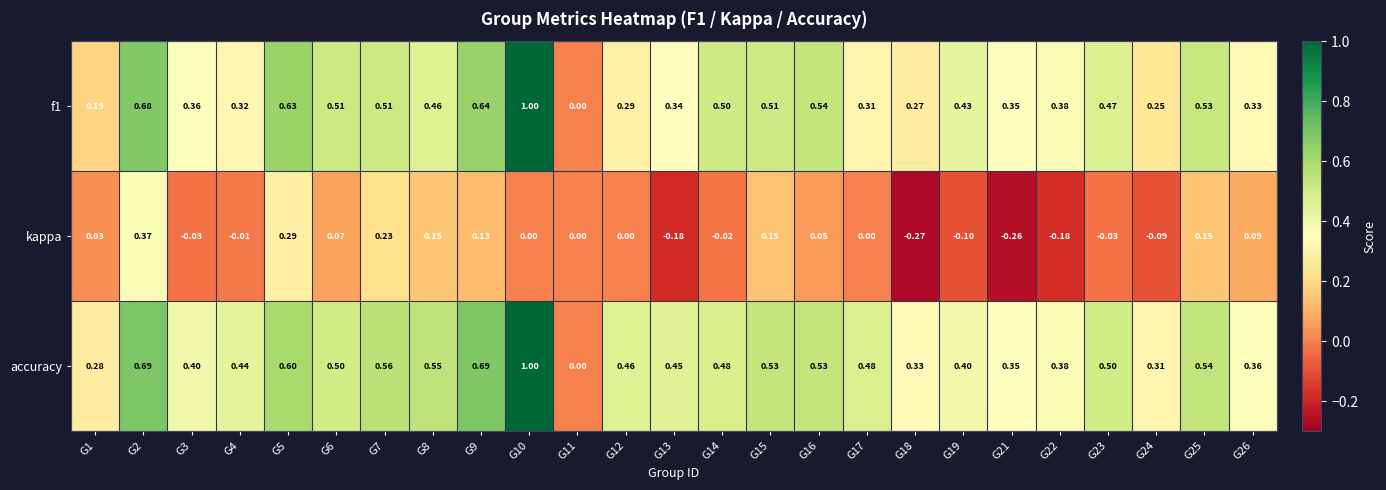

Which series has the largest total across all categories?

accuracy